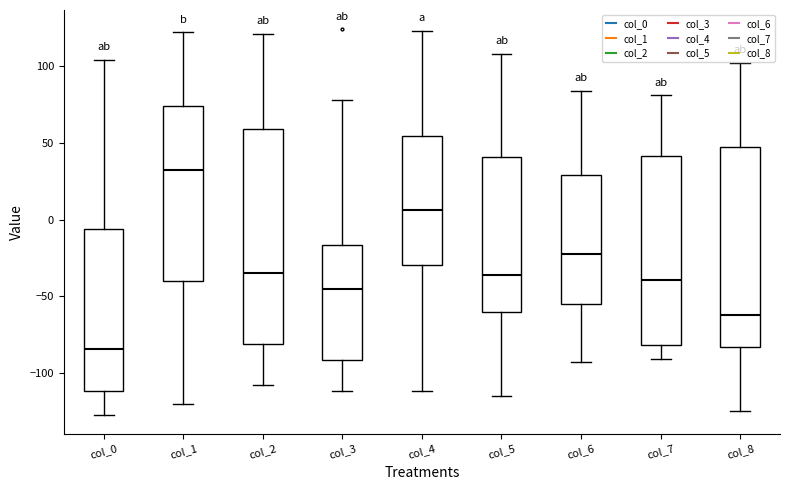

Comparing the boxes themselves (not the whiskers), which one is the tallest?

col_2